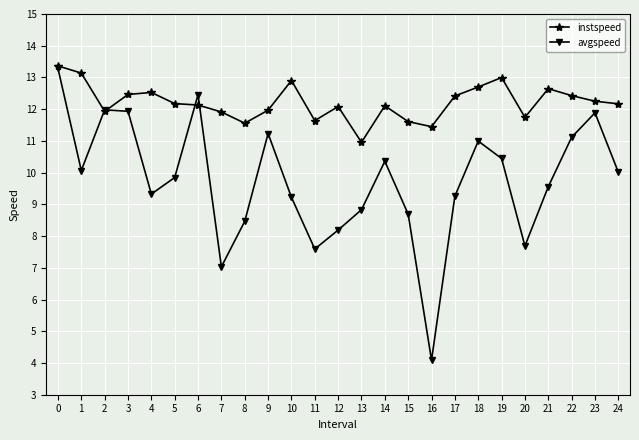

At 6, list the series in order from largest to smallest.

avgspeed, instspeed